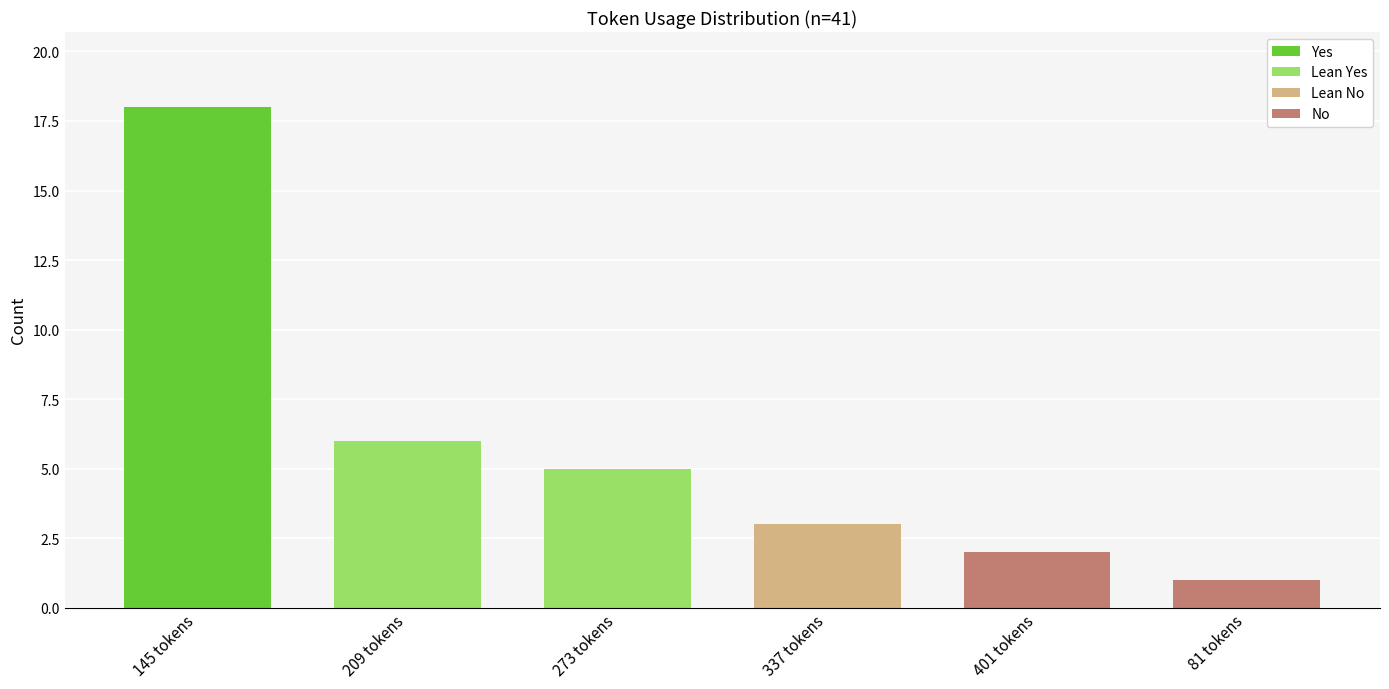

What is the sum of the values at 209 tokens and 337 tokens?

9